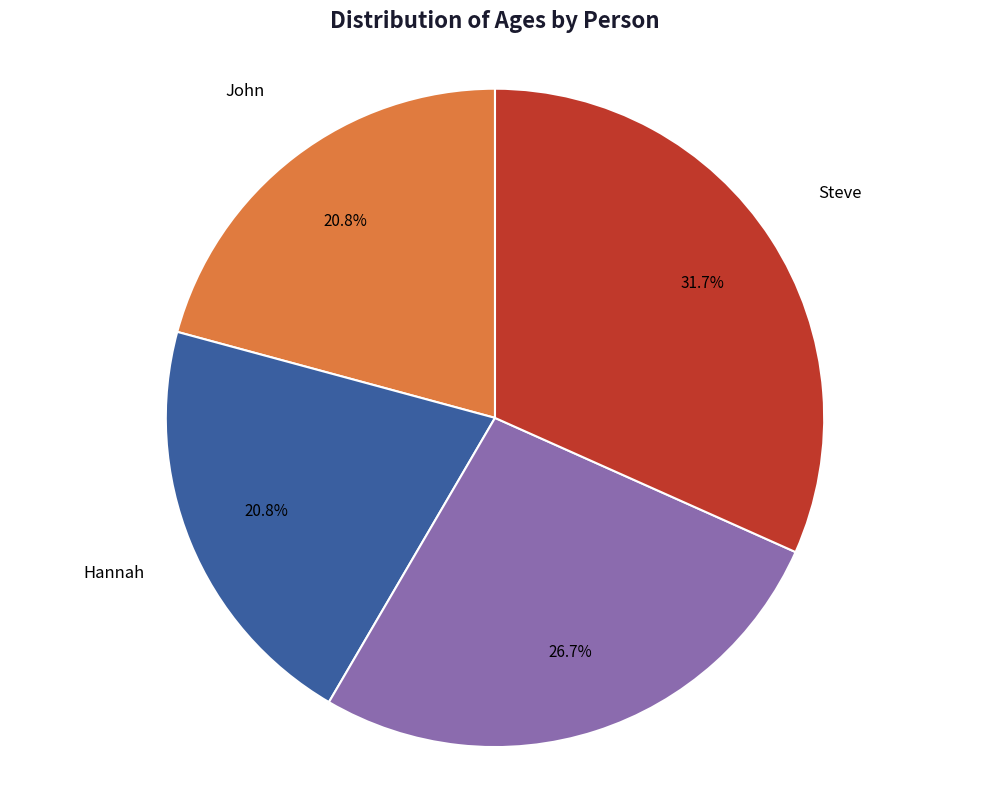

Count the number of slices in the pie.

4